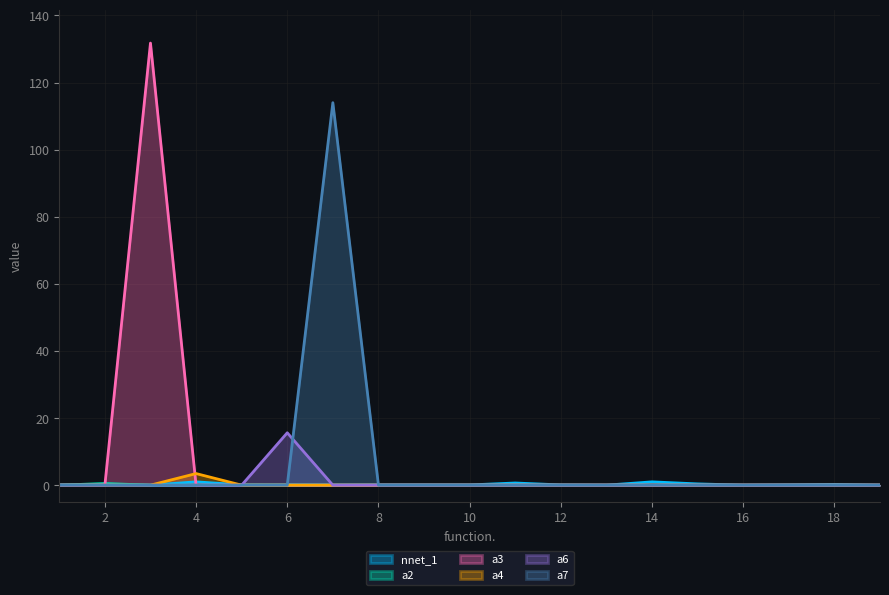

Between 6 and 18, which series saw the biggest shift?

a6